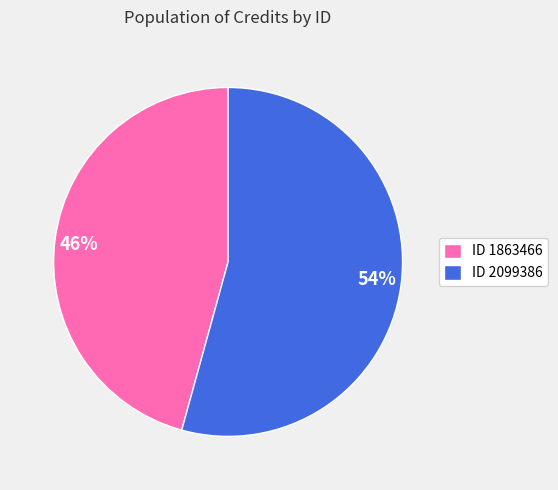

Count the number of slices in the pie.

2